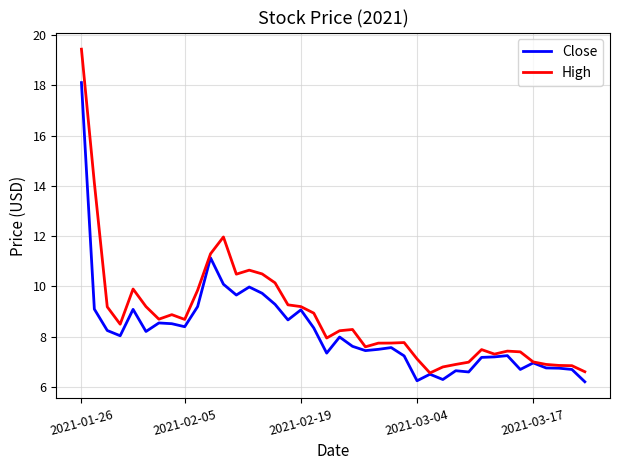

Which series has the widest spread of values?

High